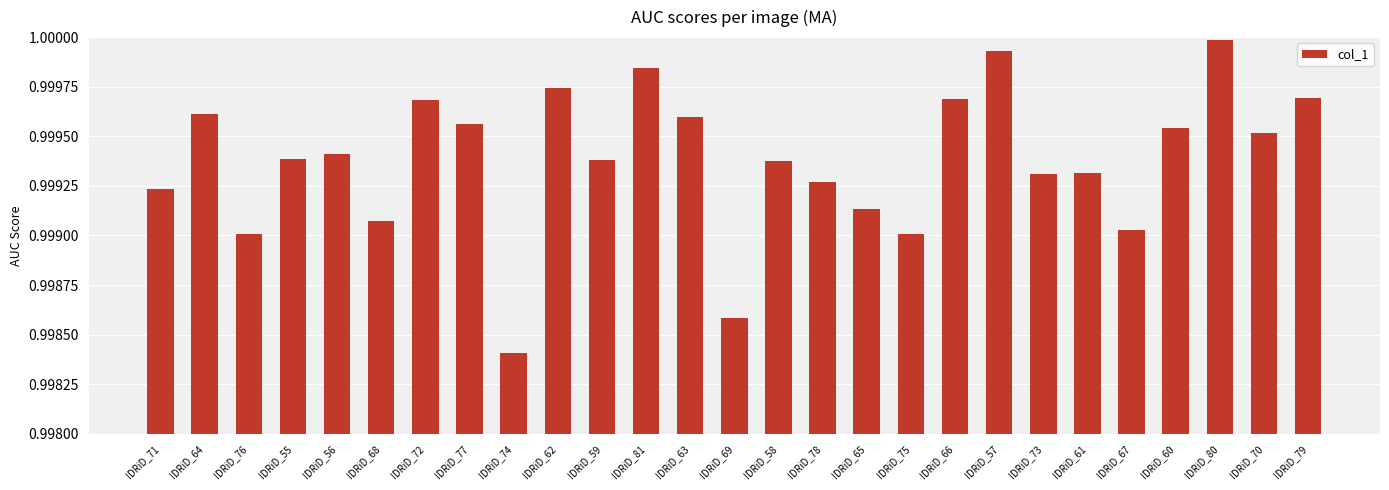

Which has a higher value, IDRiD_65 or IDRiD_78?

IDRiD_78